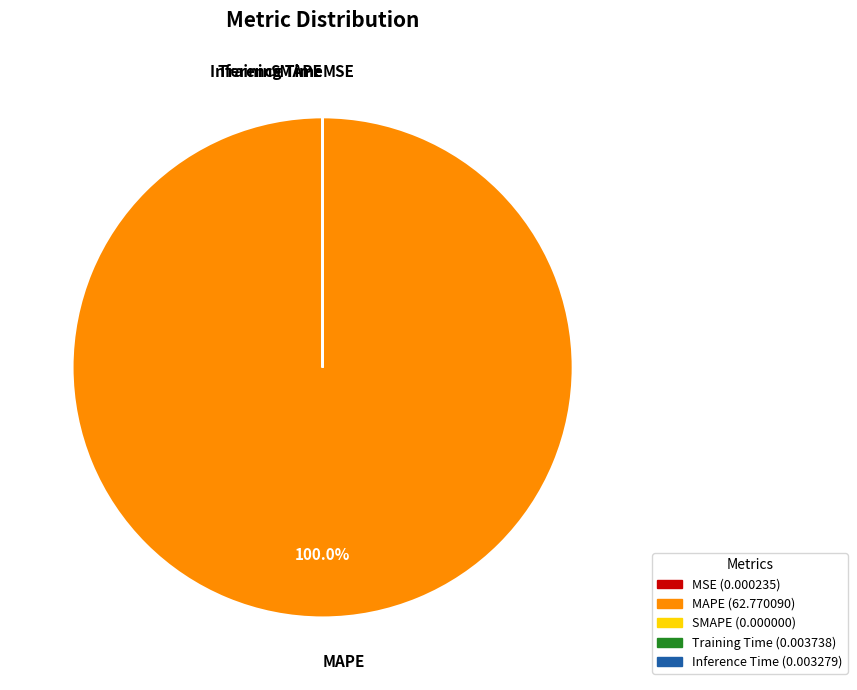

Does any single category account for the majority?

Yes